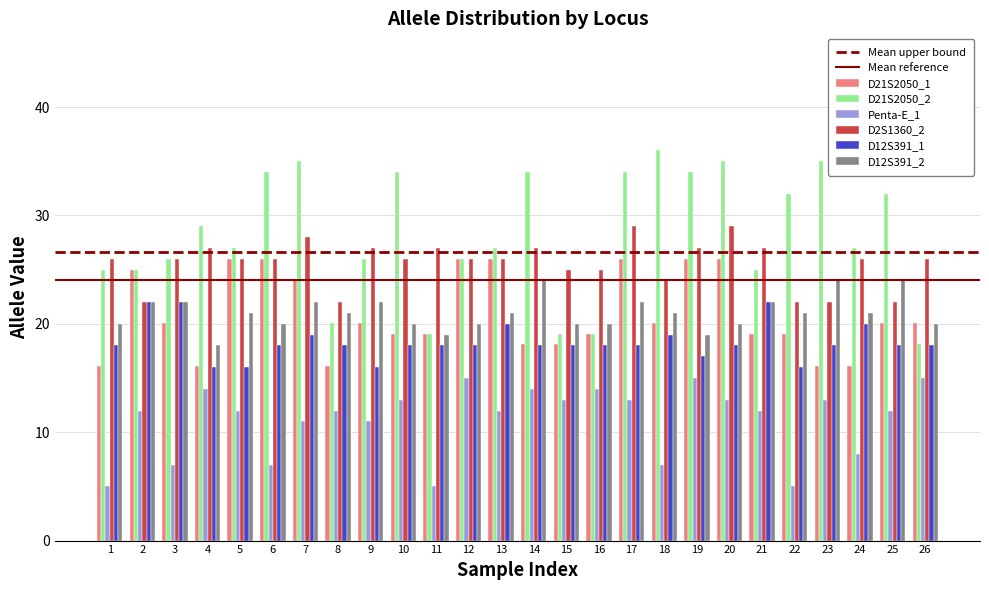

Which series has the largest range (max minus min)?

D21S2050_2